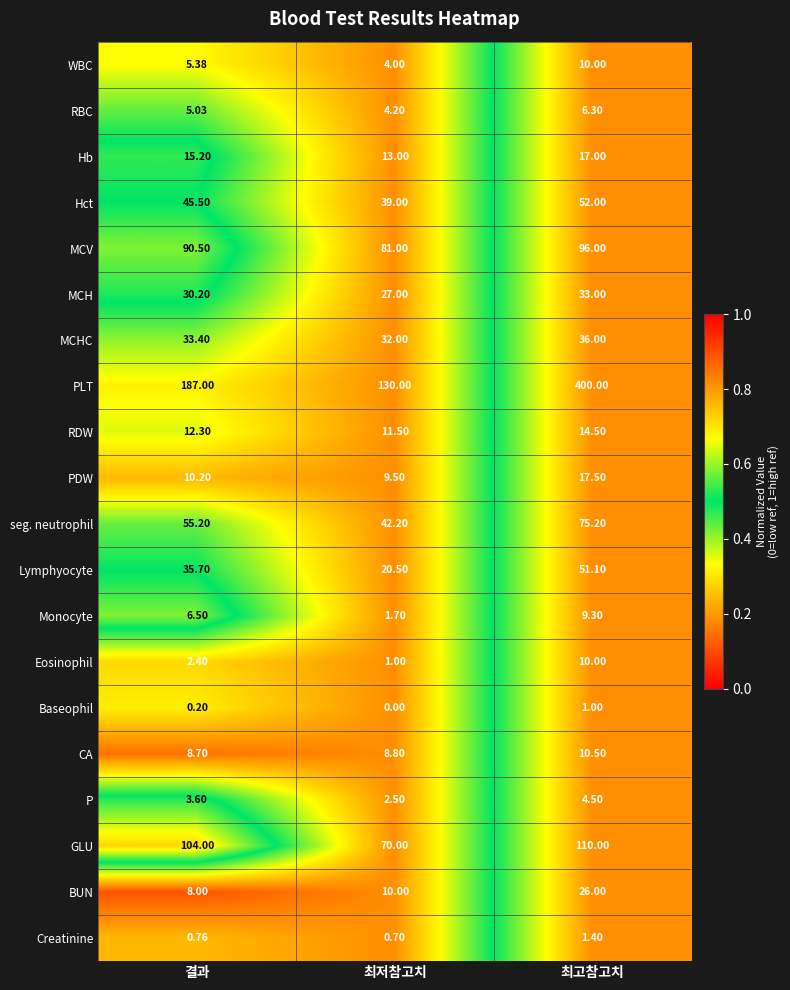

Which label corresponds to the largest value in the chart?

최고참고치